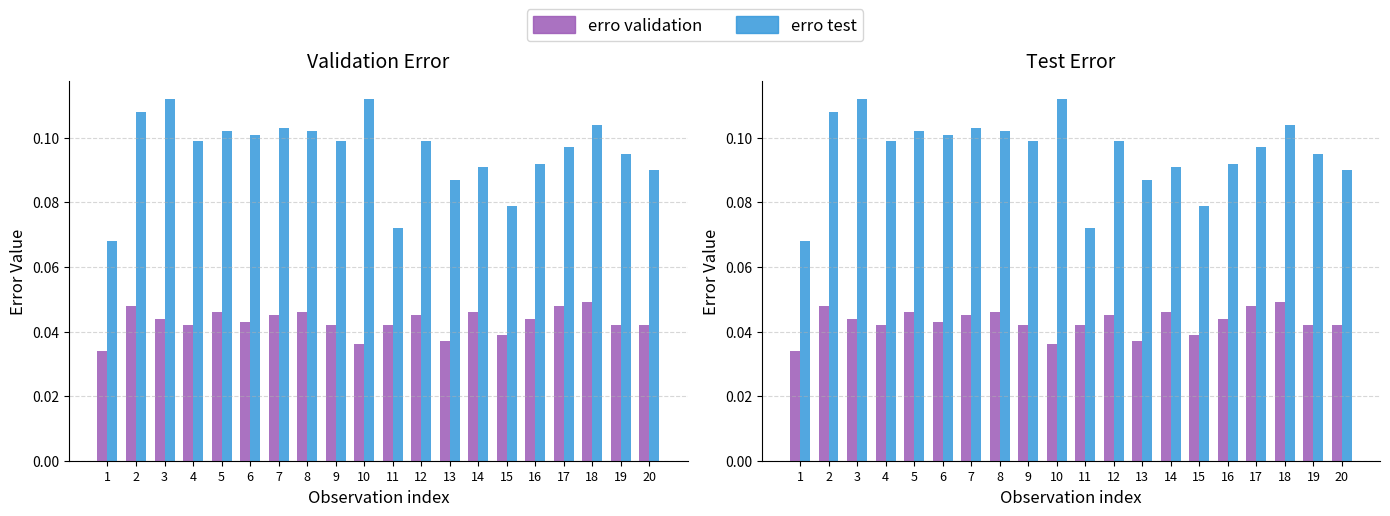

Rank the series by their maximum value, from lowest to highest.

erro validation, erro test